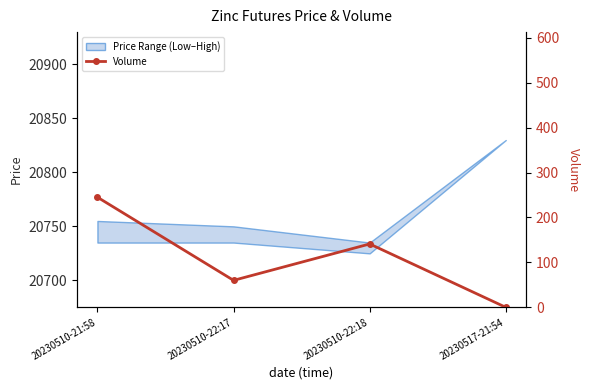

What is the change in value from 20230510-21:58 to 20230510-22:18?

-104